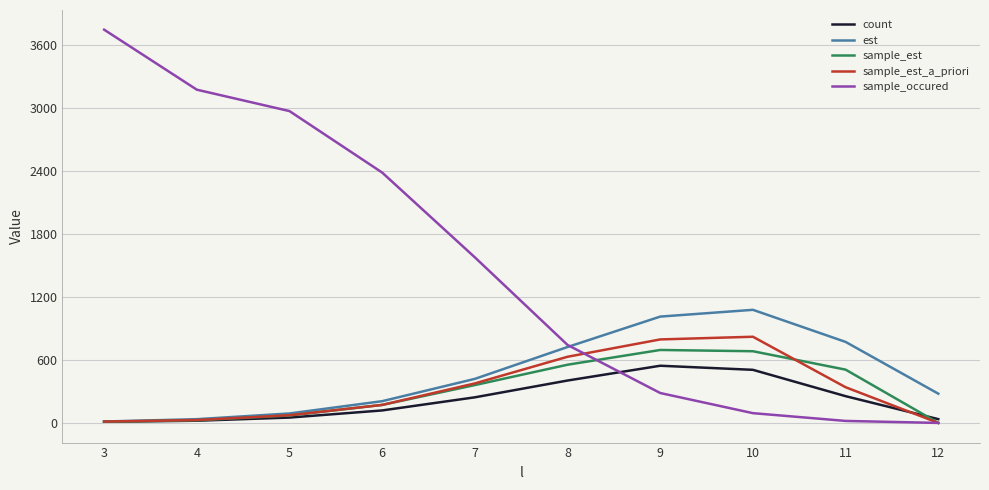

Is the value of sample_est_a_priori at 8 greater than the value of sample_occured at 7?

No